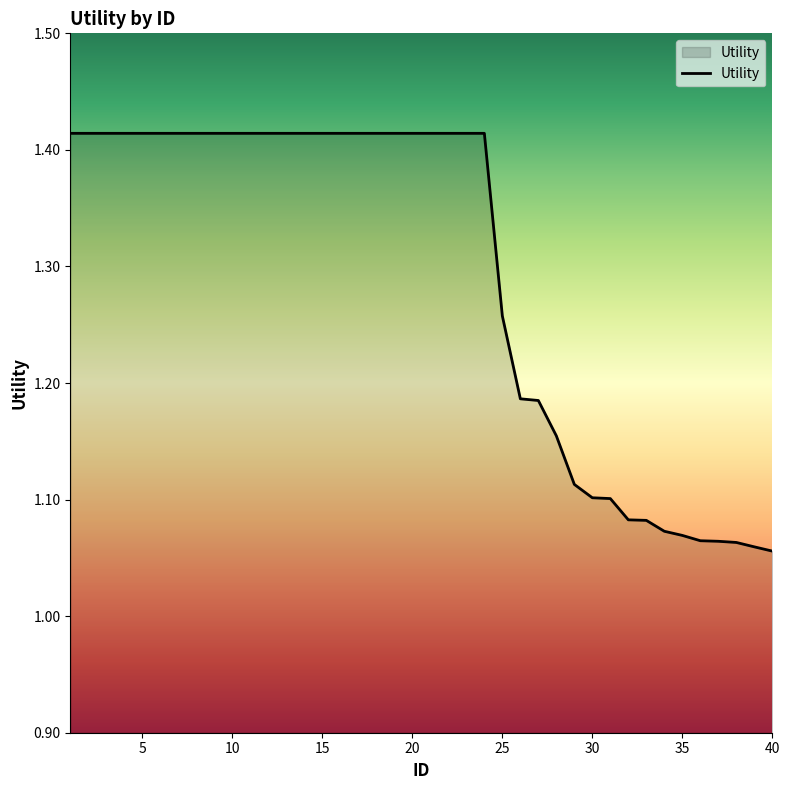

Rank the categories by value from lowest to highest.

40, 39, 38, 37, 36, 35, 34, 33, 32, 31, 30, 29, 28, 27, 26, 25, 1, 2, 3, 4, 5, 6, 7, 8, 9, 10, 11, 12, 13, 14, 15, 16, 17, 18, 19, 20, 21, 22, 23, 24